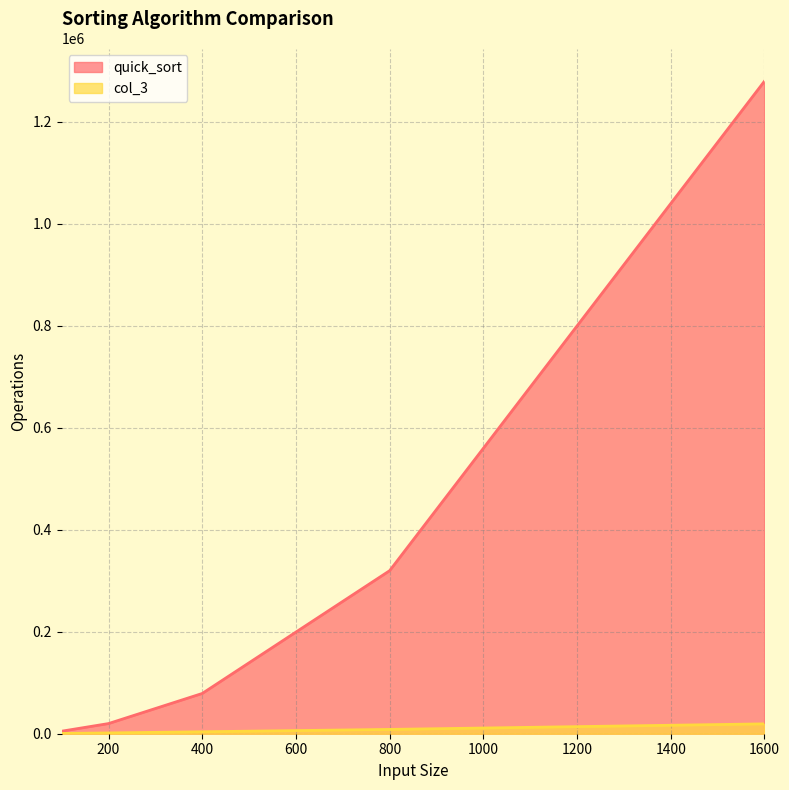

At 200, list the series in order from smallest to largest.

col_3, quick_sort